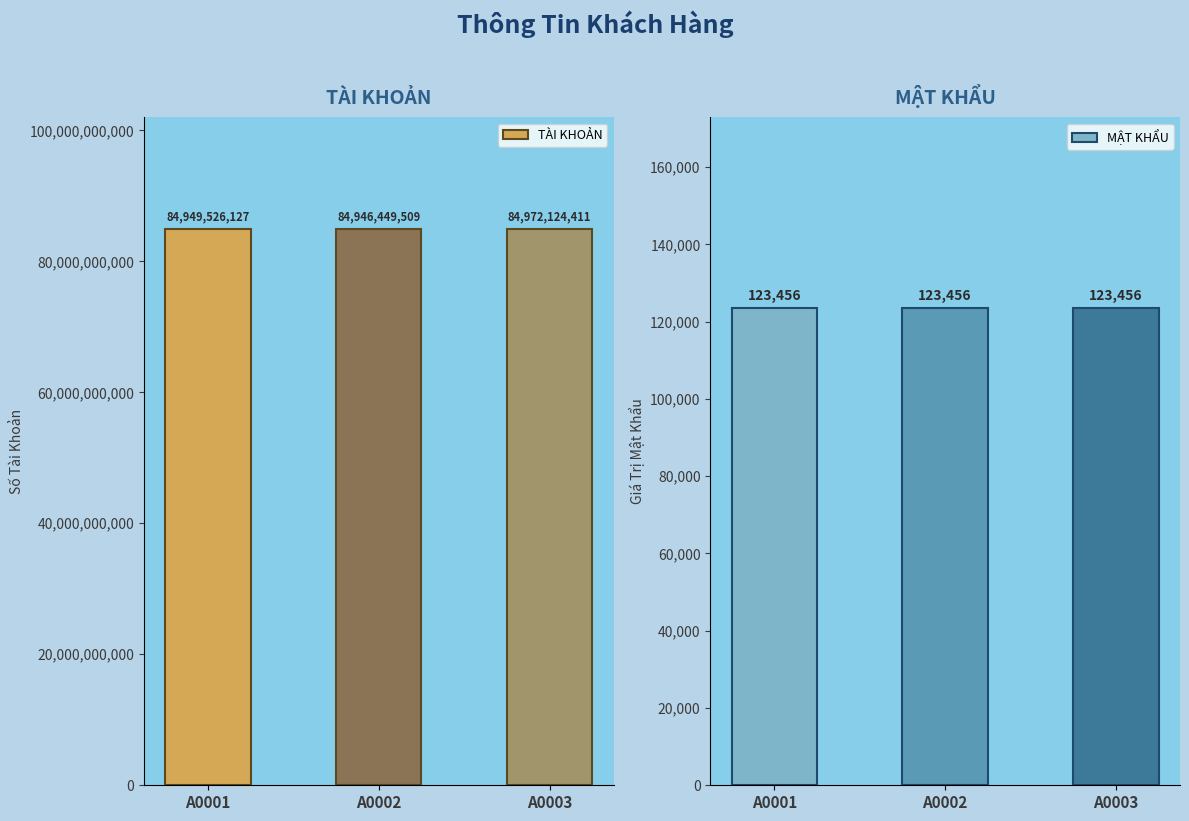

What is the difference between the maximum and second lowest values in the TÀI KHOẢN series?

22598284